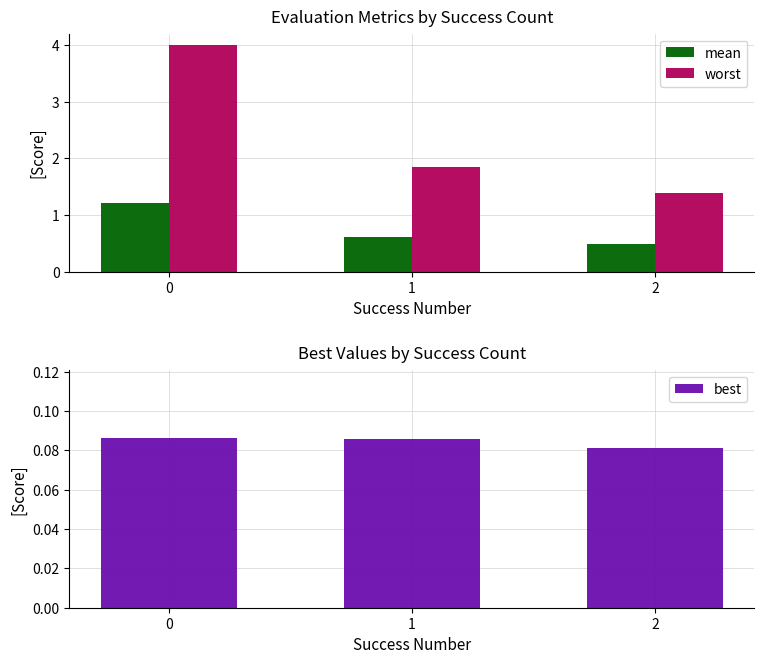

Reading right to left, extract all data points from this chart.

mean: 2=0.5	1=0.6	0=1.2
worst: 2=1.4	1=1.8	0=4.0
best: 2=0.1	1=0.1	0=0.1